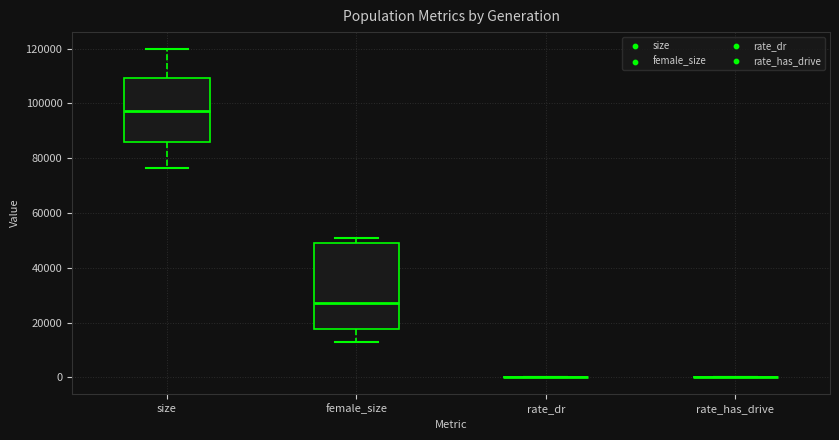

Reading left to right, transcribe this box plot: for each box, give where its median line is, the range the box spans, and where its two whiskers end, as read against the y-axis. The values are not printed on the chart, so give them approximately, as read against the axis.

size: median 98000, box 86000 to 110000, whiskers 76000 to 120000
female_size: median 28000, box 18000 to 50000, whiskers 14000 to 50000 (just above the box's upper edge)
rate_dr: box collapsed to a line at 0, whiskers 0 to 0
rate_has_drive: box collapsed to a line at 0, whiskers 0 to 0